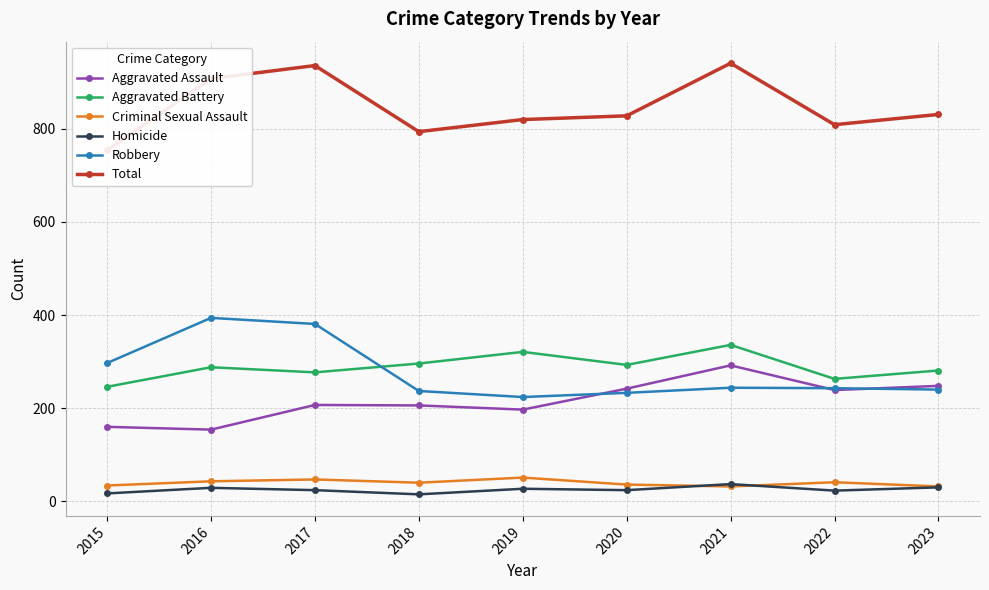

Where is Robbery nearest to the value 309?

2015